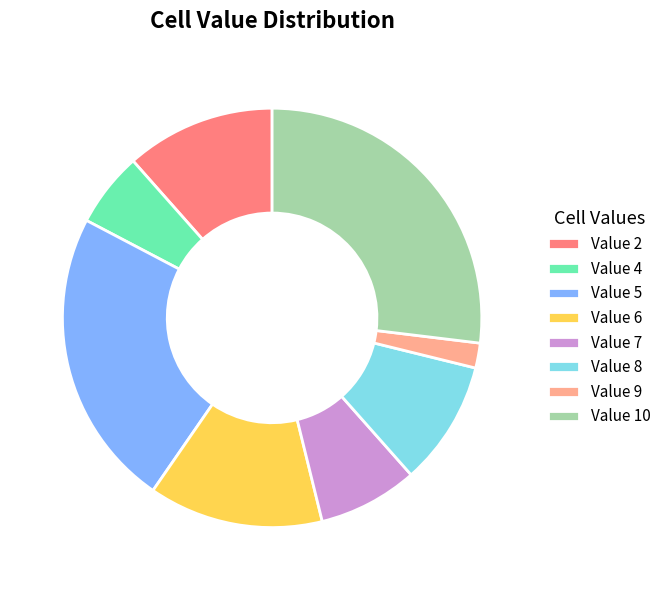

Is the sum of Value 6 and Value 2 greater than half?

No